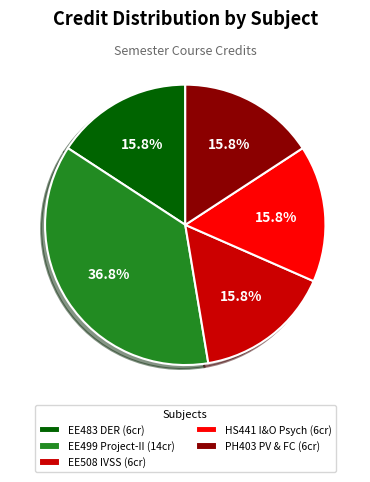

How many slices are in this pie chart?

5